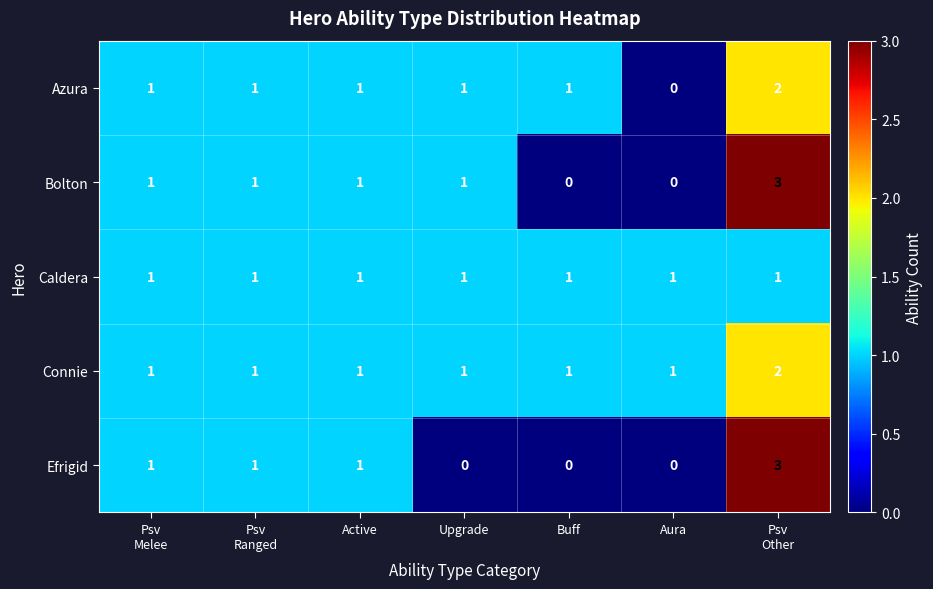

What is the greatest value displayed?

3